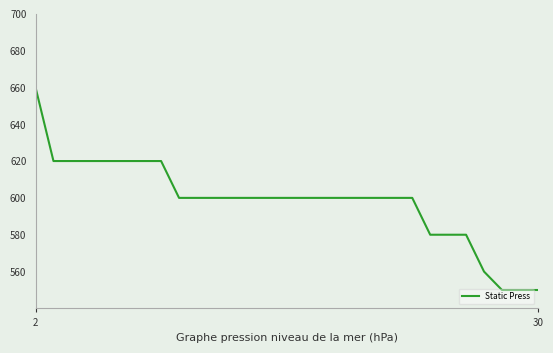

What is the maximum value shown in the chart?

660